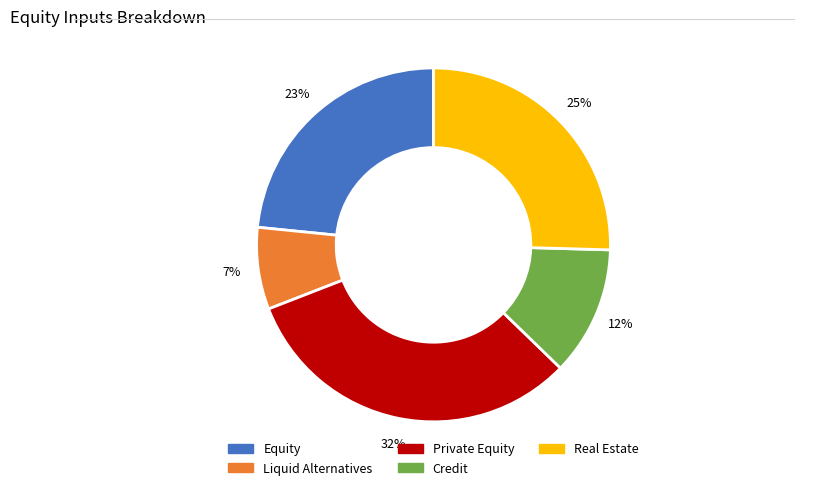

Which category has the biggest portion of the pie?

Private Equity